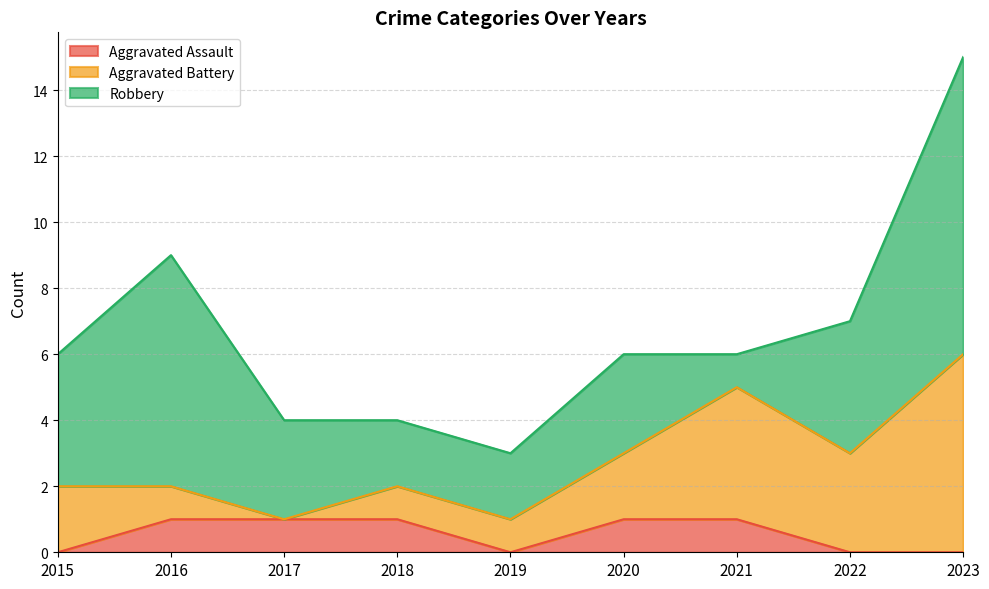

True or false: Aggravated Battery has more than 1 interior local peaks.

False